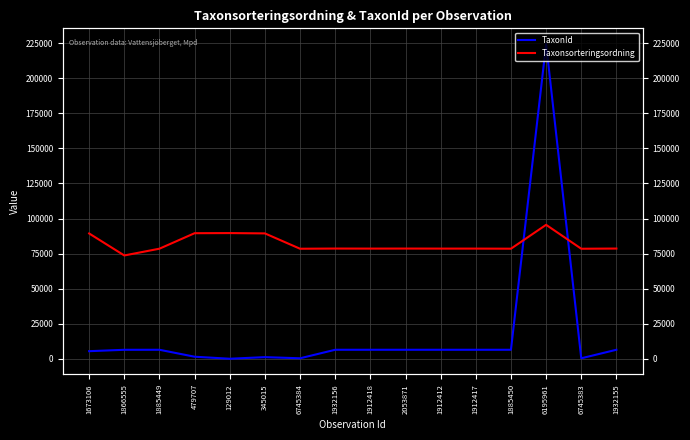

Between which two adjacent categories do Taxonsorteringsordning and TaxonId first intersect?

1885450 and 6195961